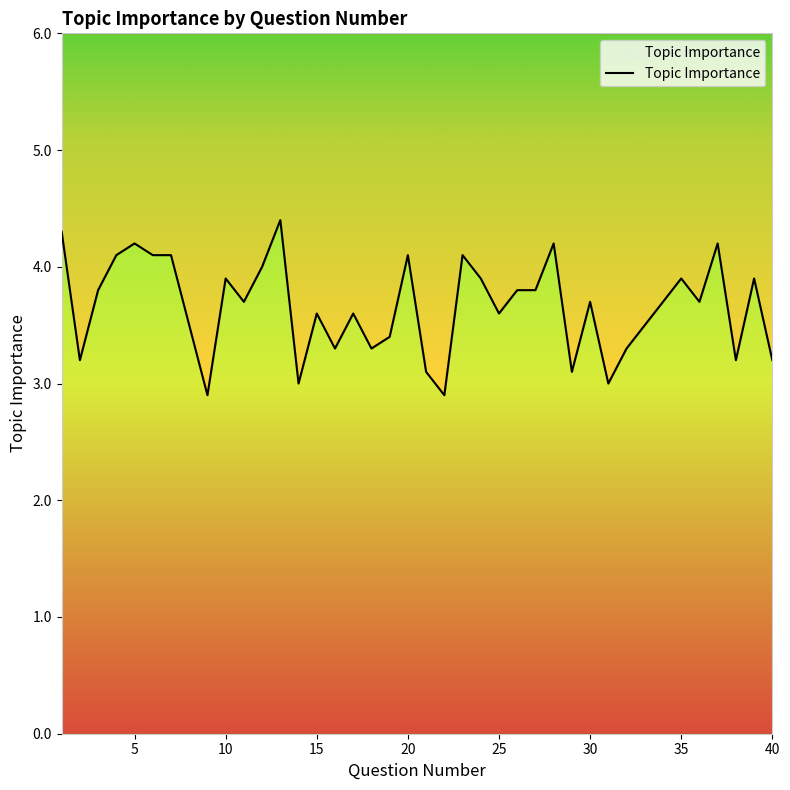

True or false: the data shows 1.0 at 40.

False